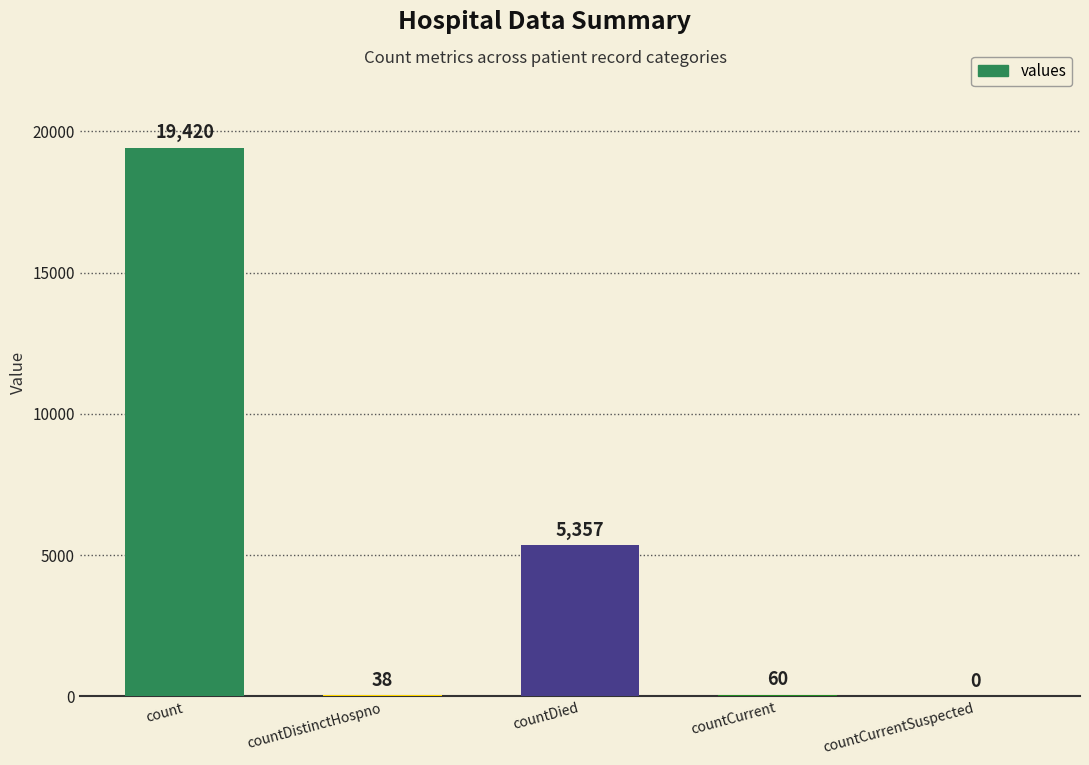

The value at count is 7904. True or false?

False